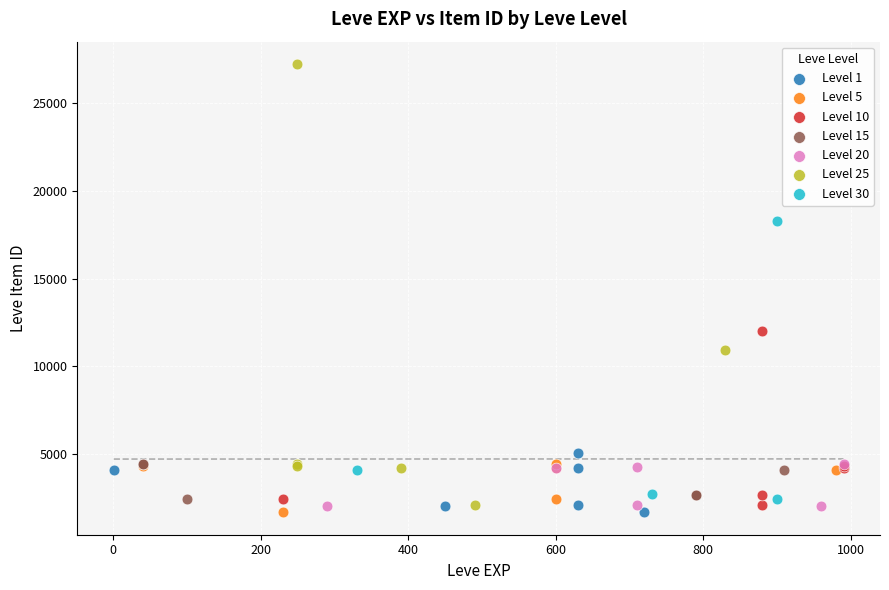

Which series has the largest Y range (max minus min)?

Level 25